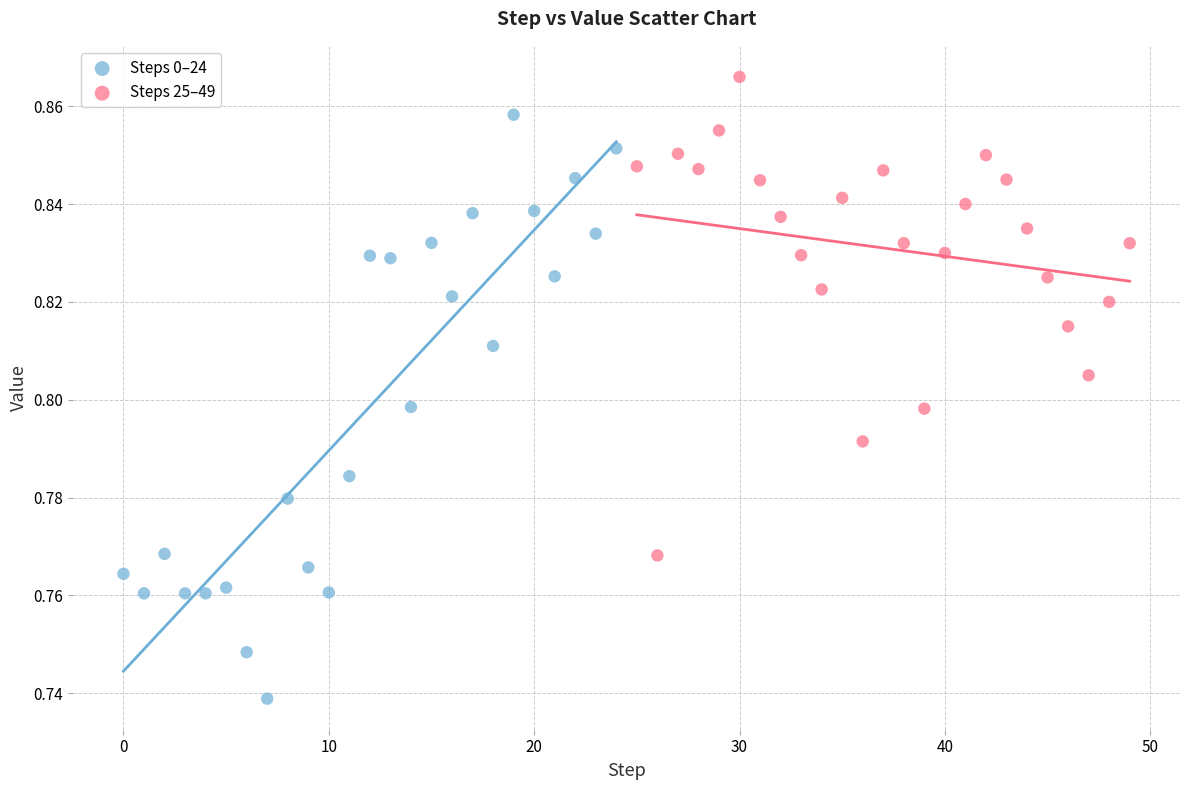

Which series has the largest Y range (max minus min)?

Steps 0–24